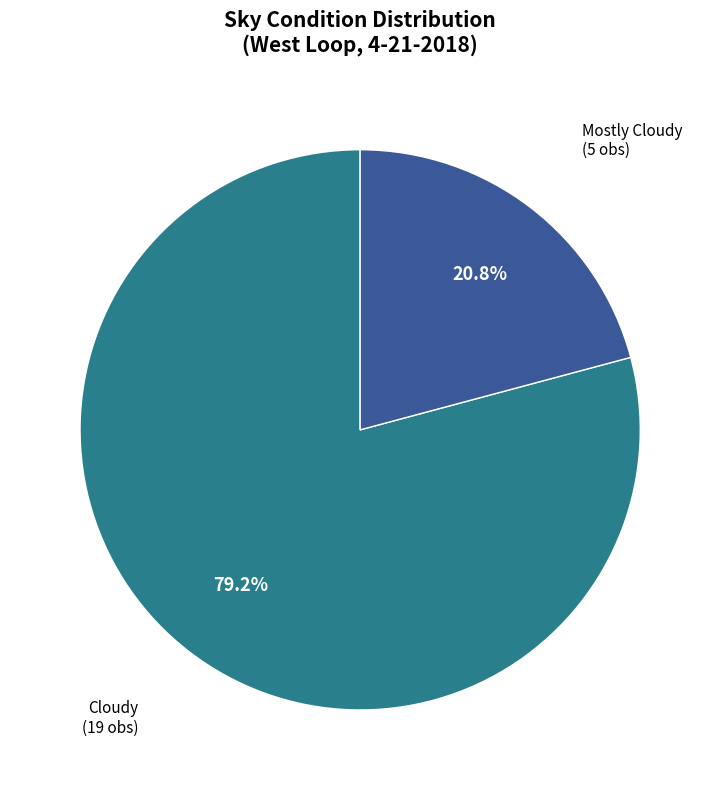

Does any single category account for the majority?

Yes